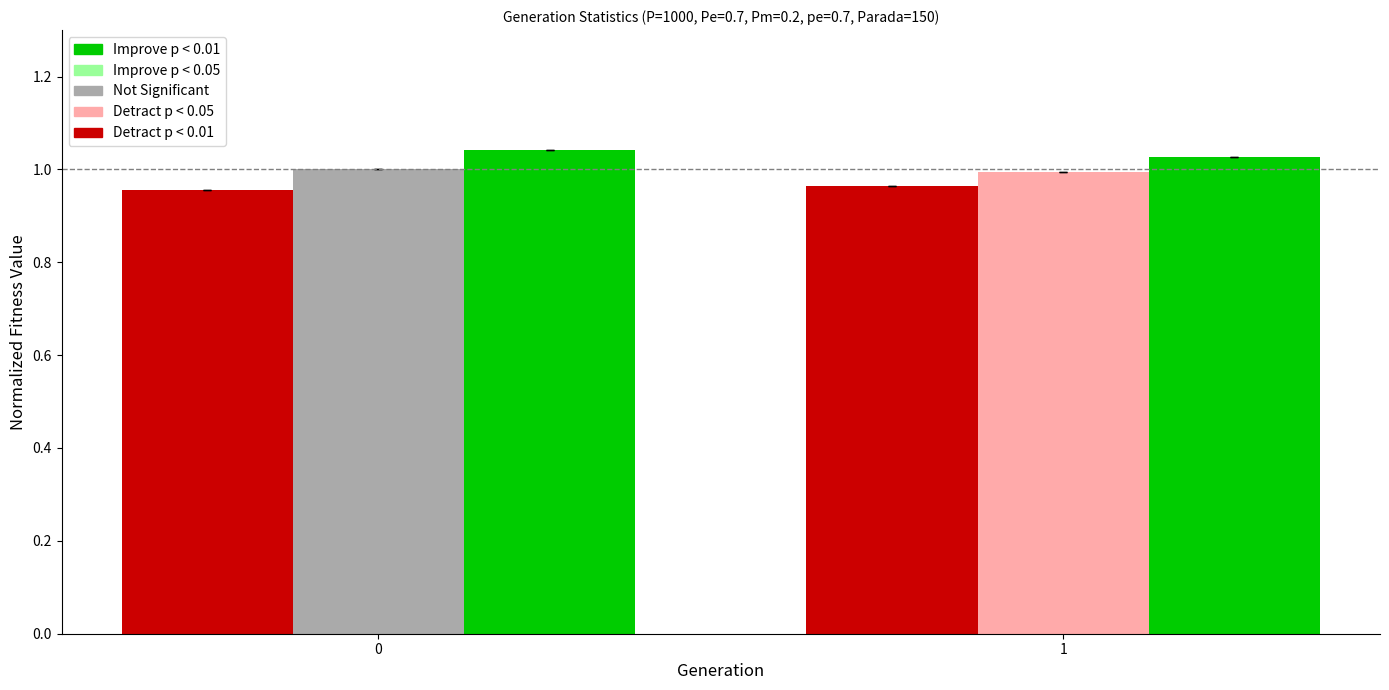

How many data points does each series have?

2